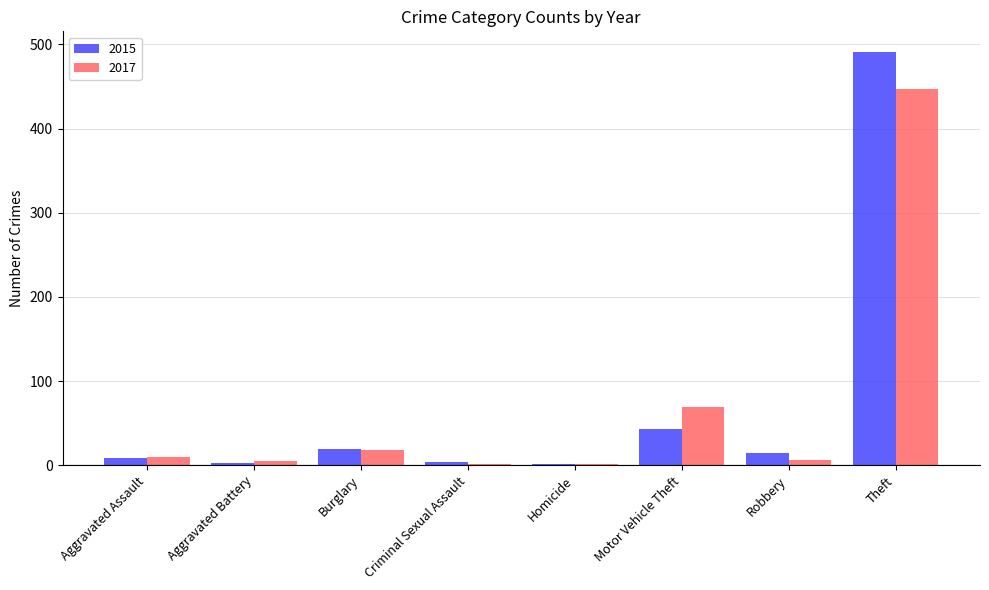

Which series has the widest spread of values?

2015